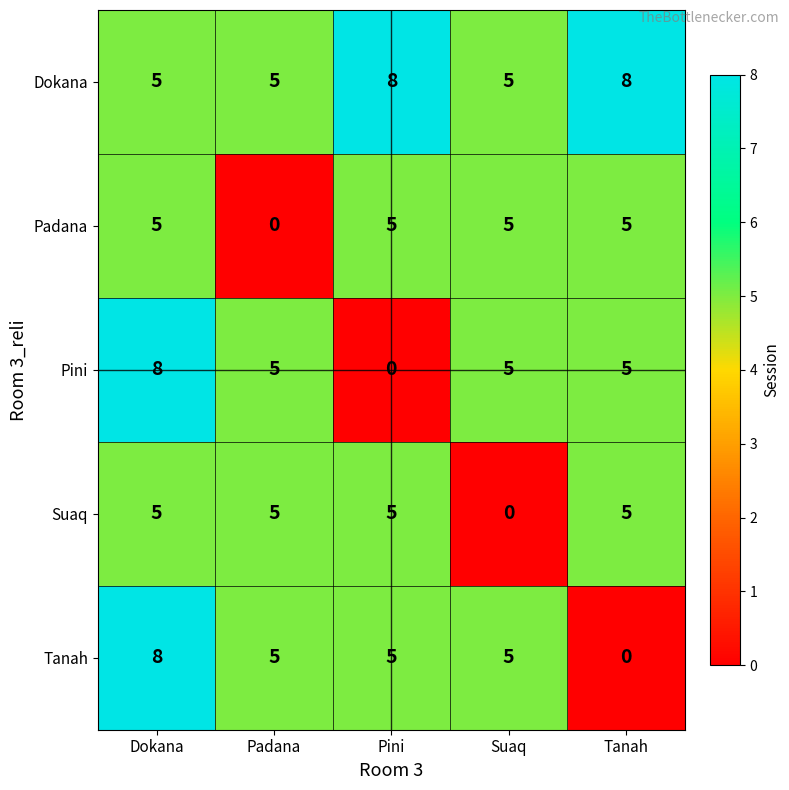

What is the difference between the maximum and minimum values in the Padana series?

5